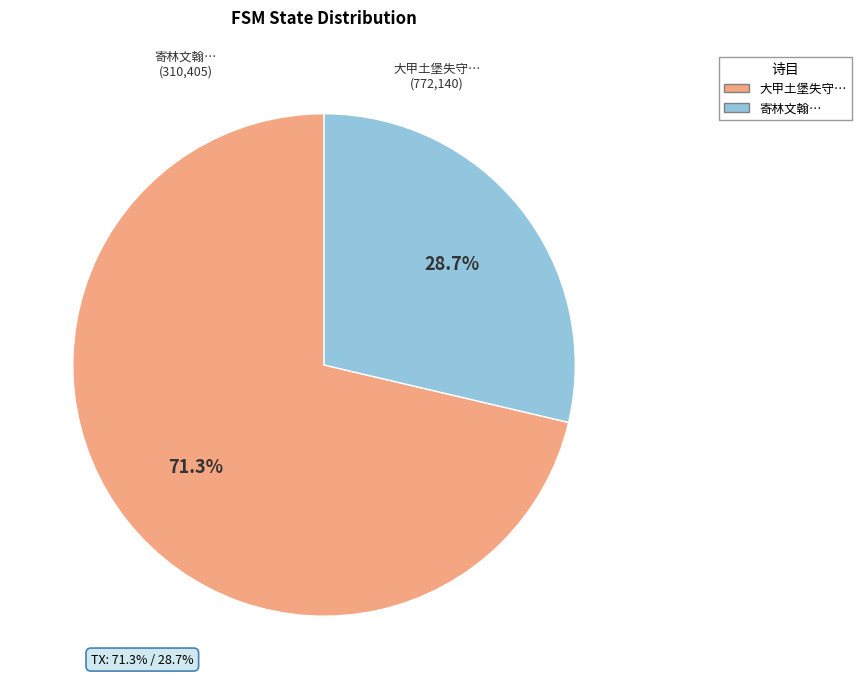

Is there any slice that represents more than half of the pie?

Yes